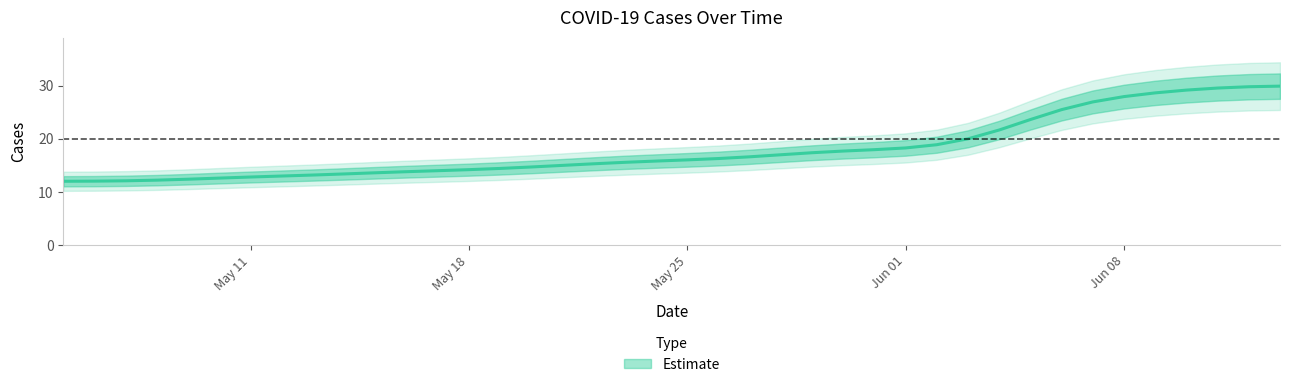

How many data points does each series have?

40